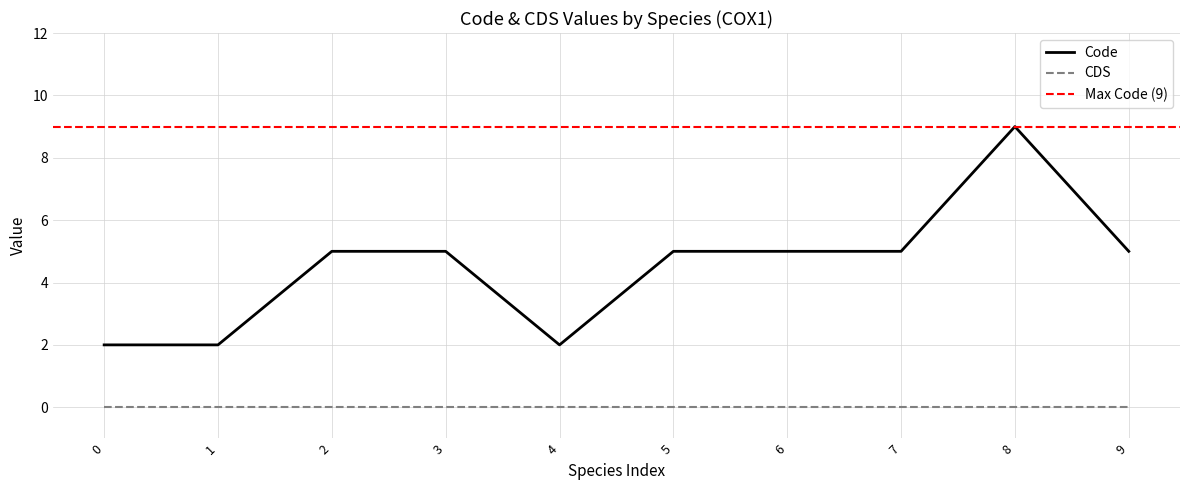

True or false: Code has a value of 7 at 7.

False